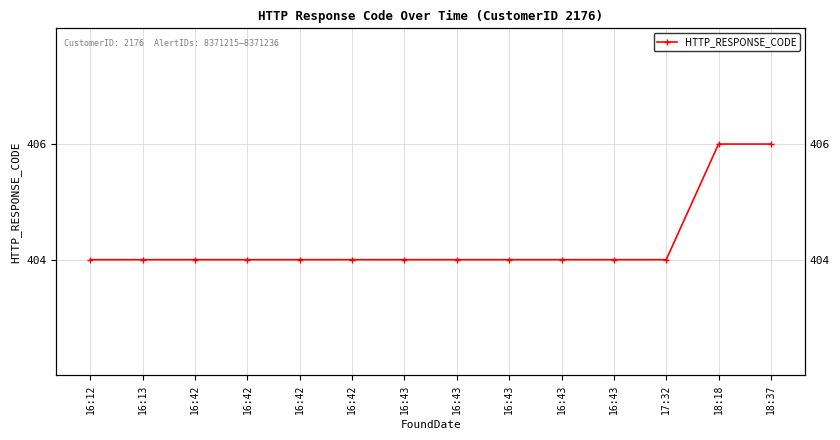

What is the minimum value shown in the chart?

404